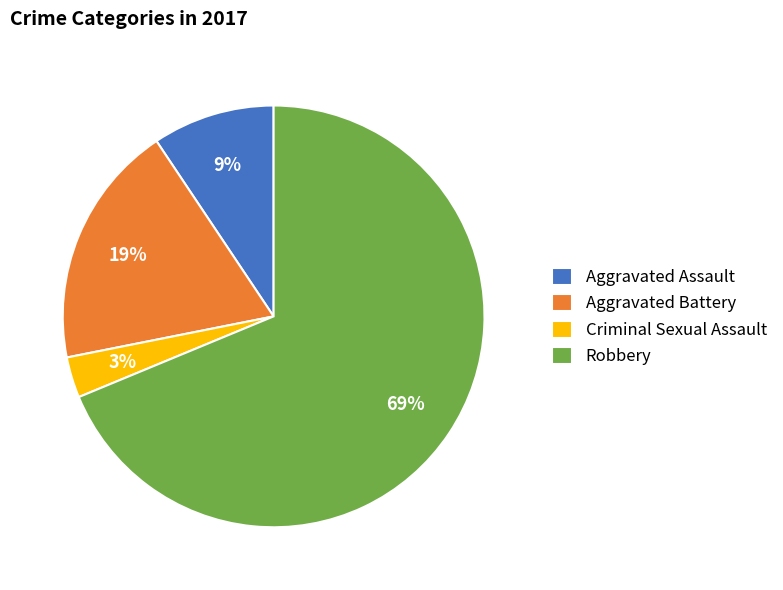

The Aggravated Assault slice represents 9% of the pie. True or false?

True